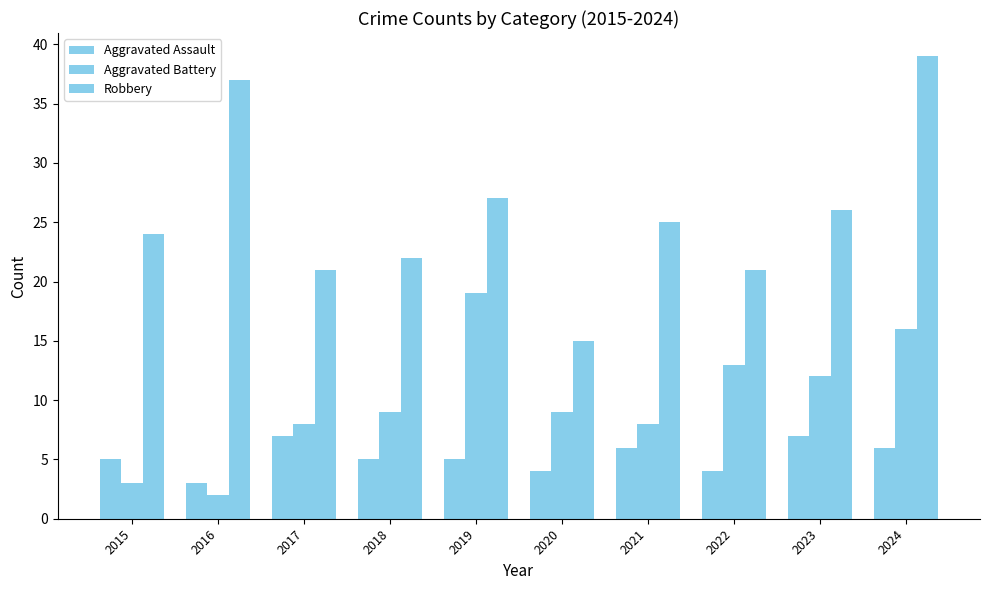

Is it true that Robbery equals 10 at 2016?

False